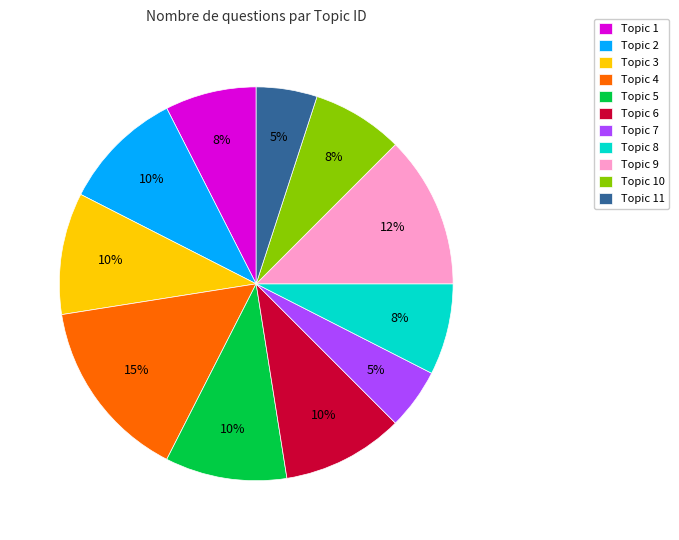

How many slices are in this pie chart?

11